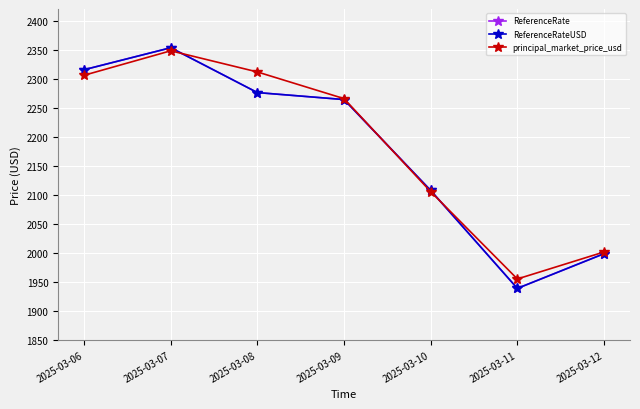

At which label does principal_market_price_usd first exceed 2265?

2025-03-06